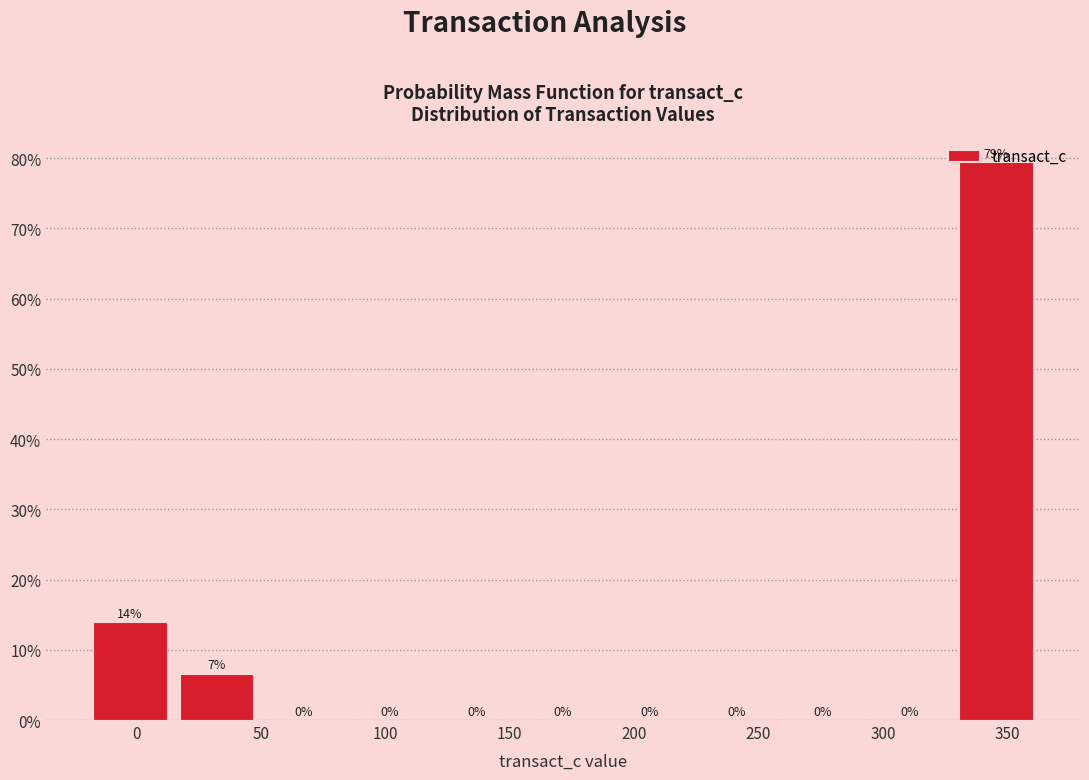

Over which range of the x-axis is the bar tallest?

330 to 365